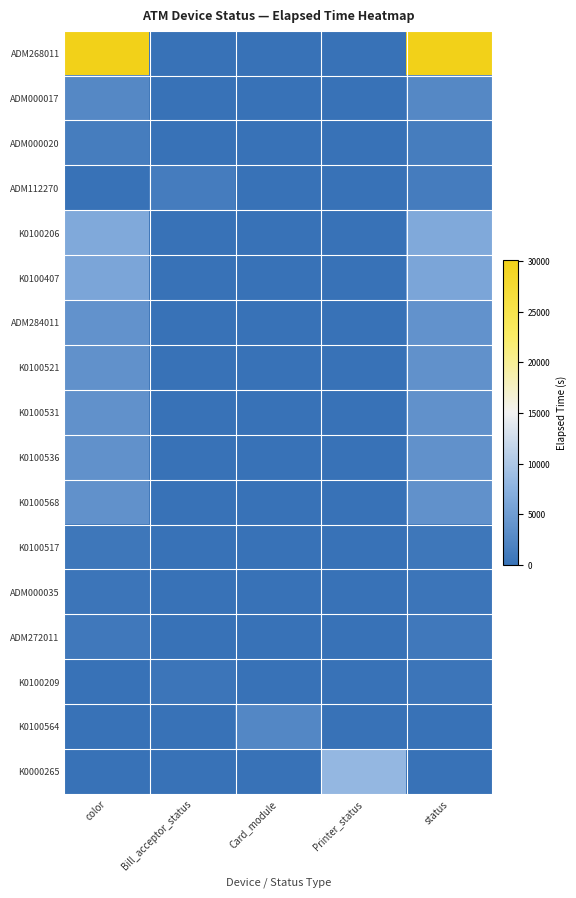

Which series has the widest spread of values?

ADM268011